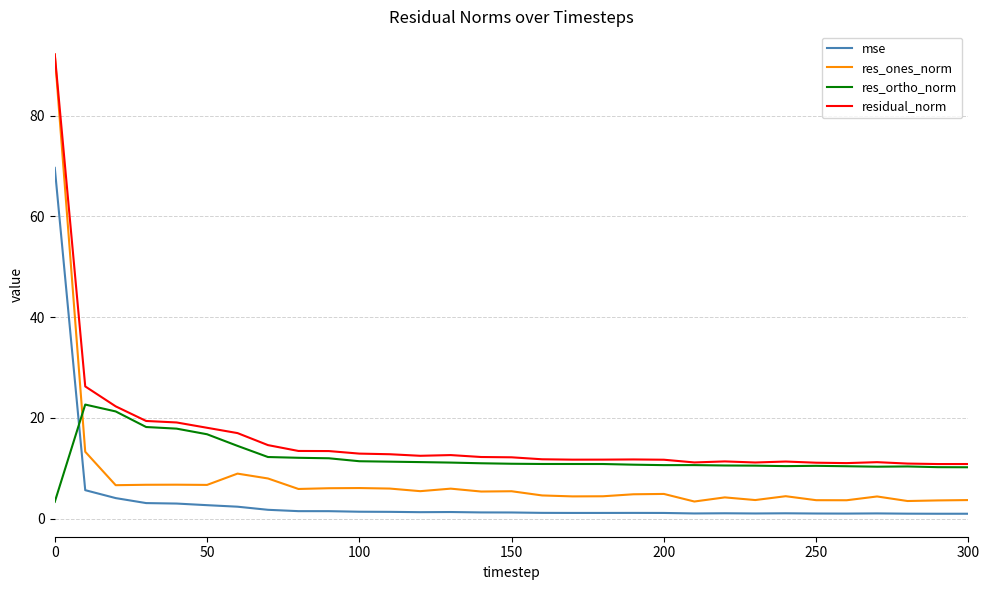

Which series has the widest spread of values?

res_ones_norm